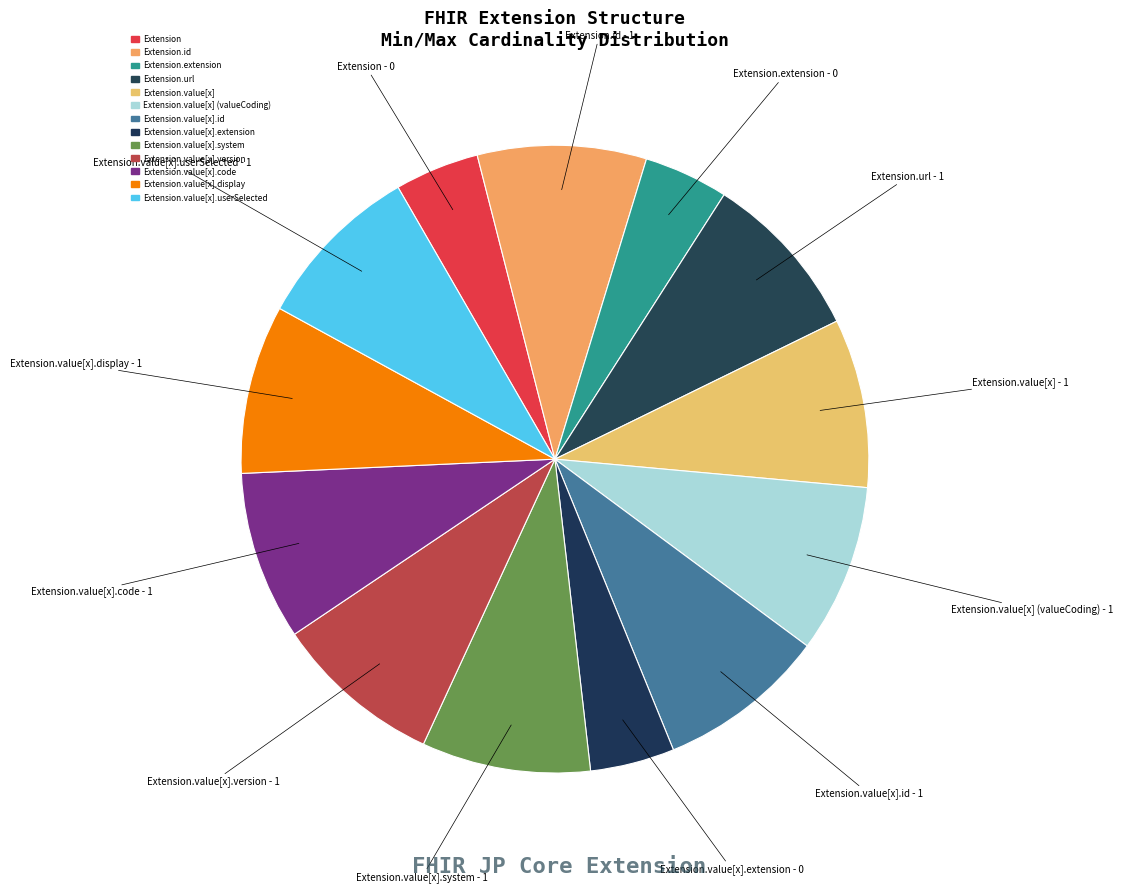

Is it true that Extension is 4% of the pie?

True